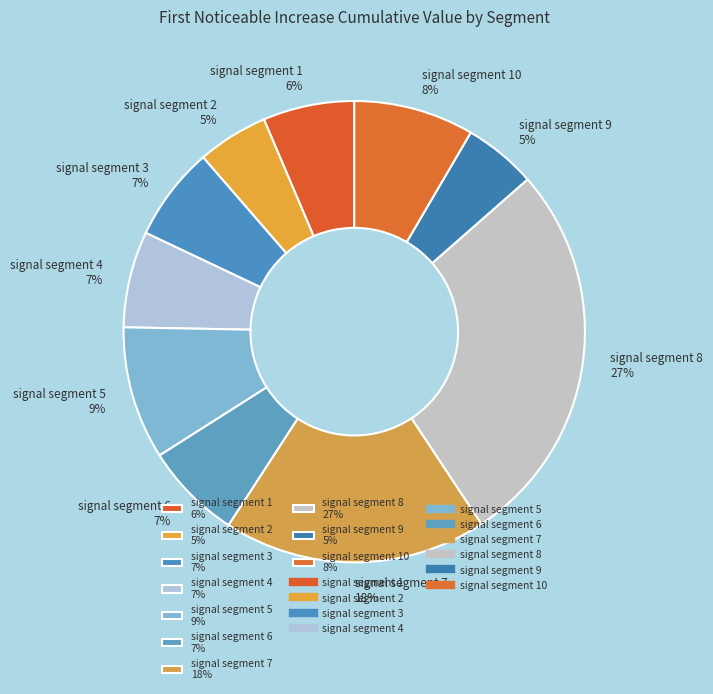

To the nearest percent, what percentage of the pie is signal segment 7 18%?

18%